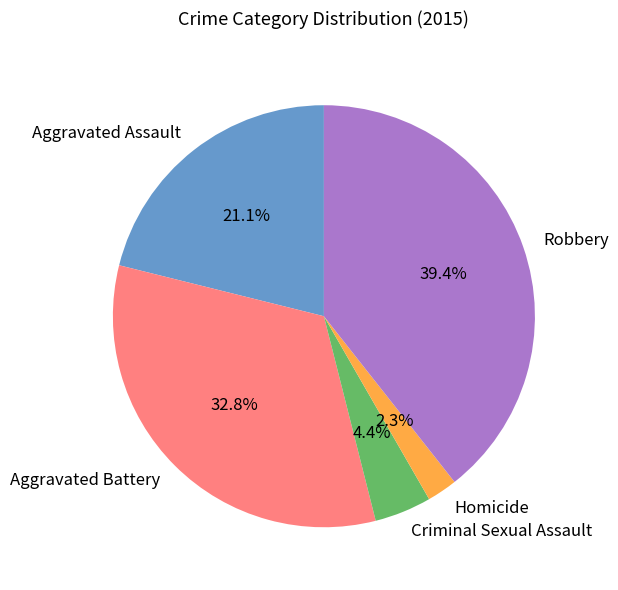

To the nearest percent, what is the difference between the Criminal Sexual Assault and Aggravated Assault slice percentages?

17%